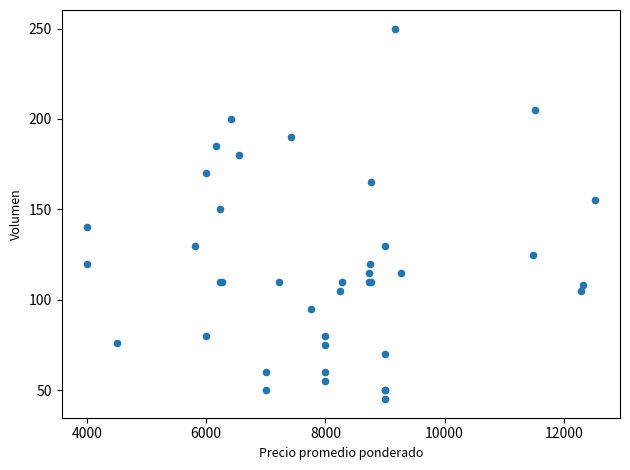

What Y value in the scatter plot is closest to 147?

150